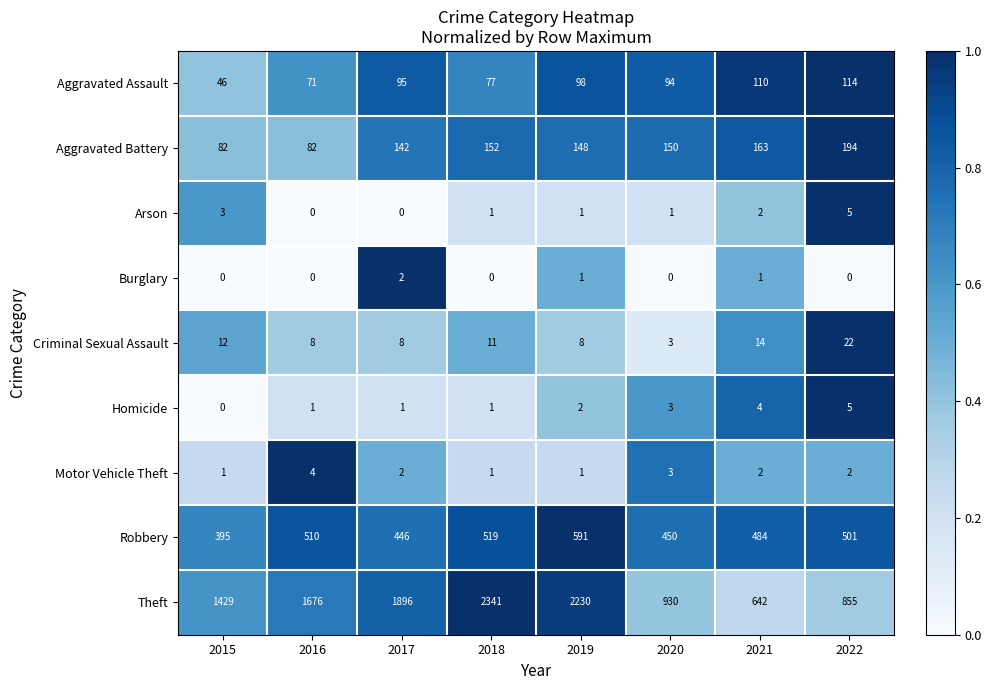

Which series changed the most between 2015 and 2022?

Theft